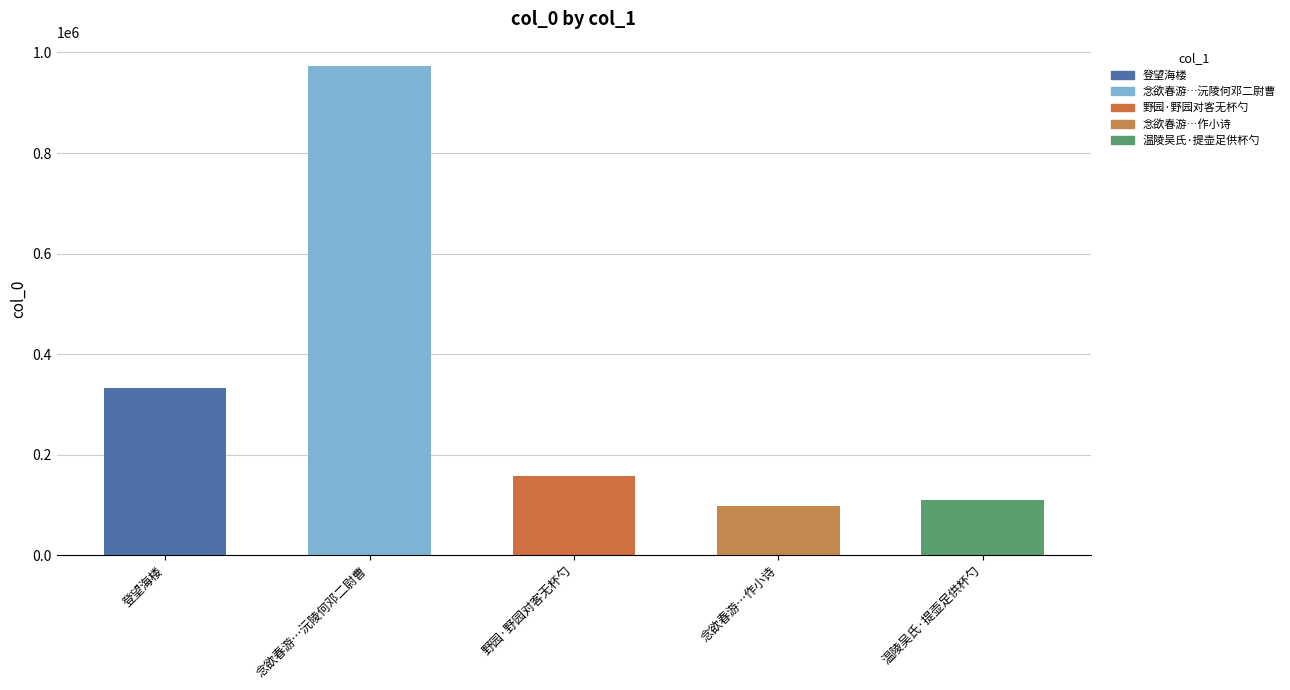

What is the ratio of the value at 登望海楼 to the value at 温陵吴氏·提壶足供杯勺?

3.0